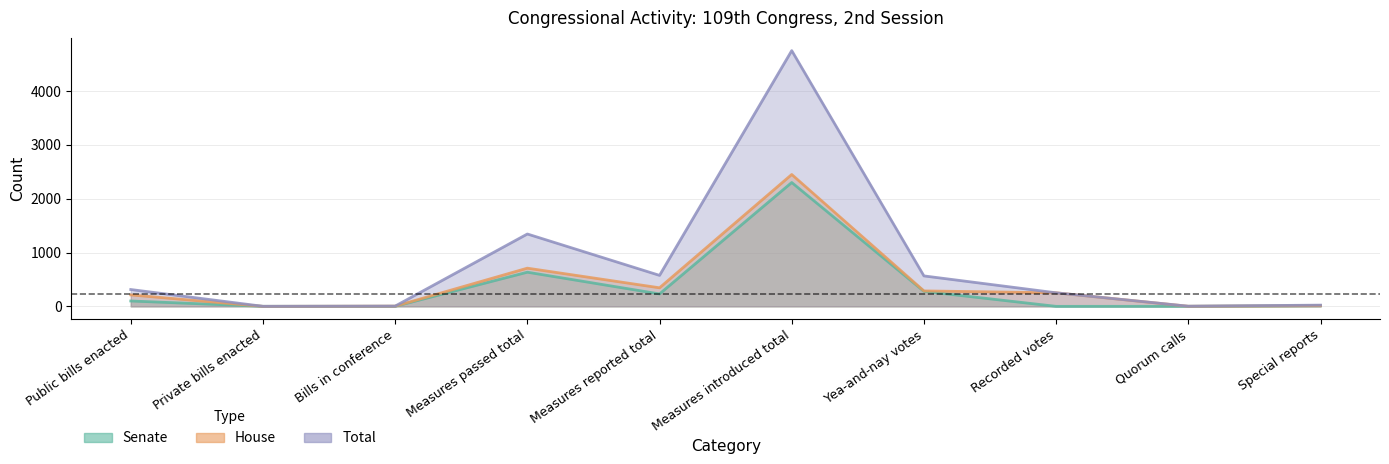

Which has a higher value, Measures reported total or Yea-and-nay votes?

Yea-and-nay votes